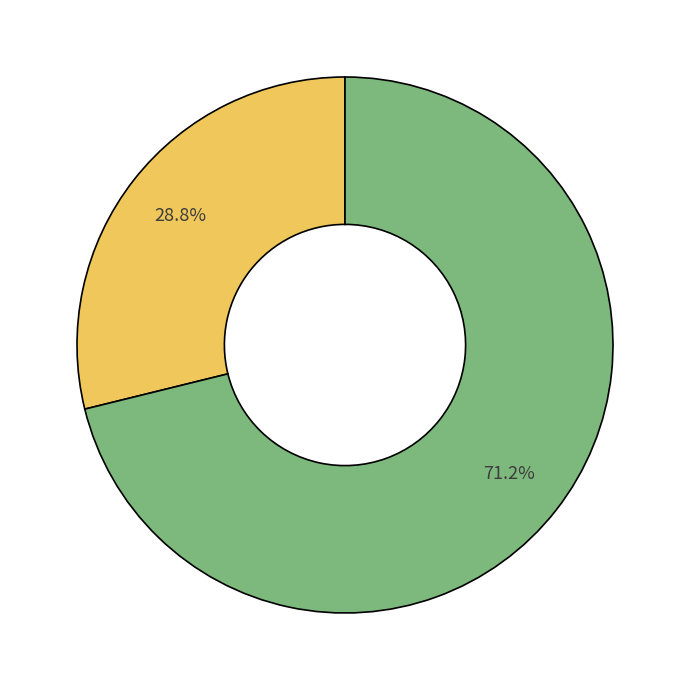

Is there a majority slice in this chart?

Yes